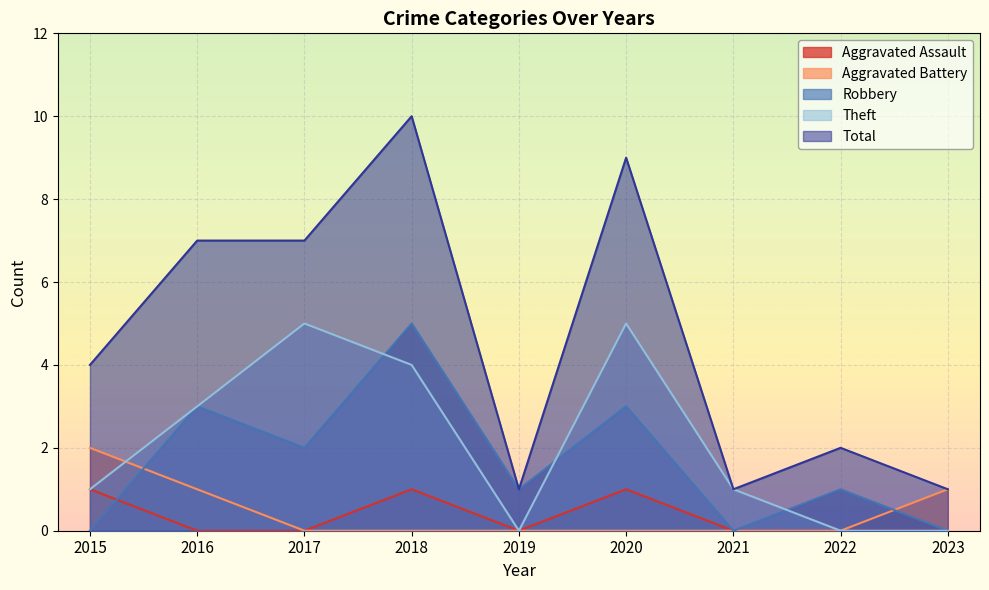

True or false: Theft has a value of 5 at 2016.

False